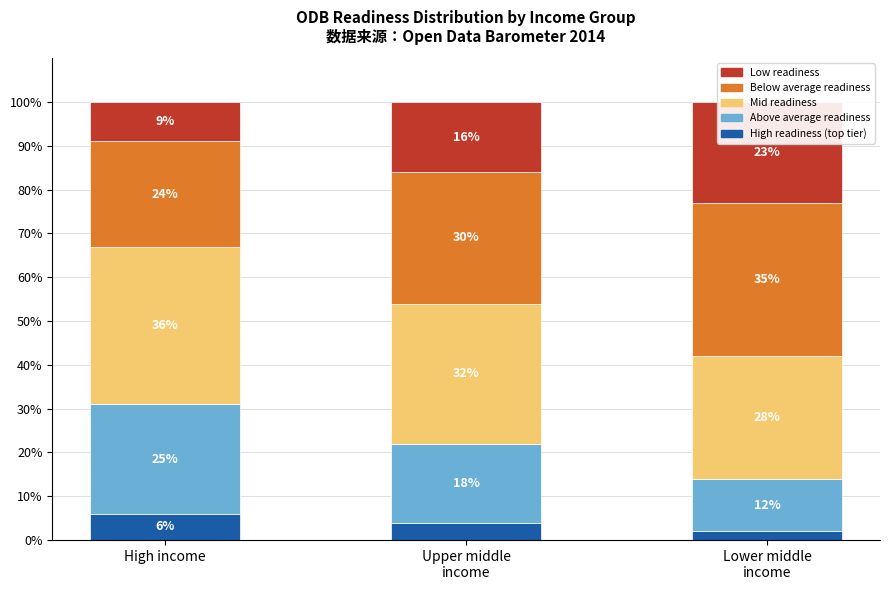

Reading left to right, what are all the values shown in this chart?

High readiness (top tier): 6	4	2
Above average readiness: 25	18	12
Mid readiness: 36	32	28
Below average readiness: 24	30	35
Low readiness: 9	16	23